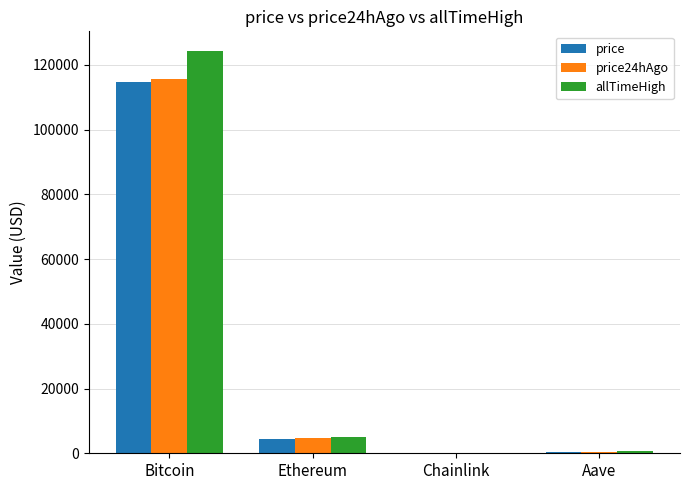

What is the sum of all price24hAgo values?

120462.6